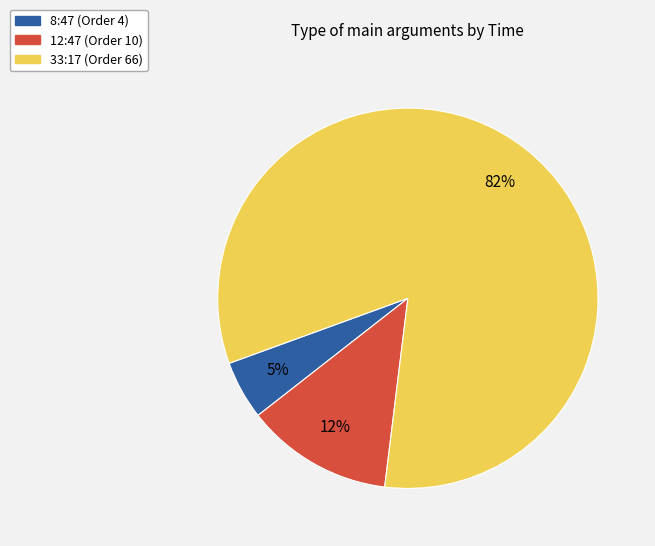

Combined, do 33:17 and 12:47 account for over 50%?

Yes